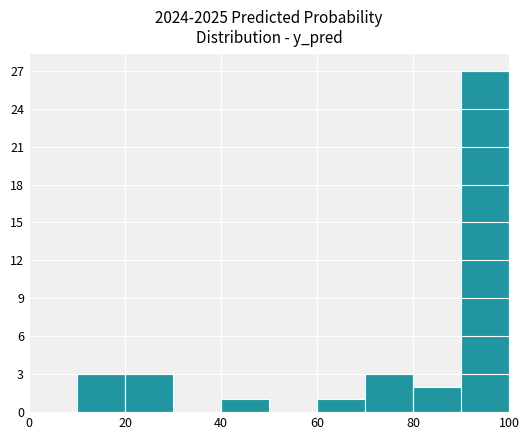

Reading left to right, transcribe this chart: for each bar, give the range it covers on the x-axis and its height. The values are not printed on the chart, so give them approximately, as read against the axis.

0 to 10: 0
10 to 20: 3
20 to 30: 3
30 to 40: 0
40 to 50: 1
50 to 60: 0
60 to 70: 1
70 to 80: 3
80 to 90: 2
90 to 100: 27